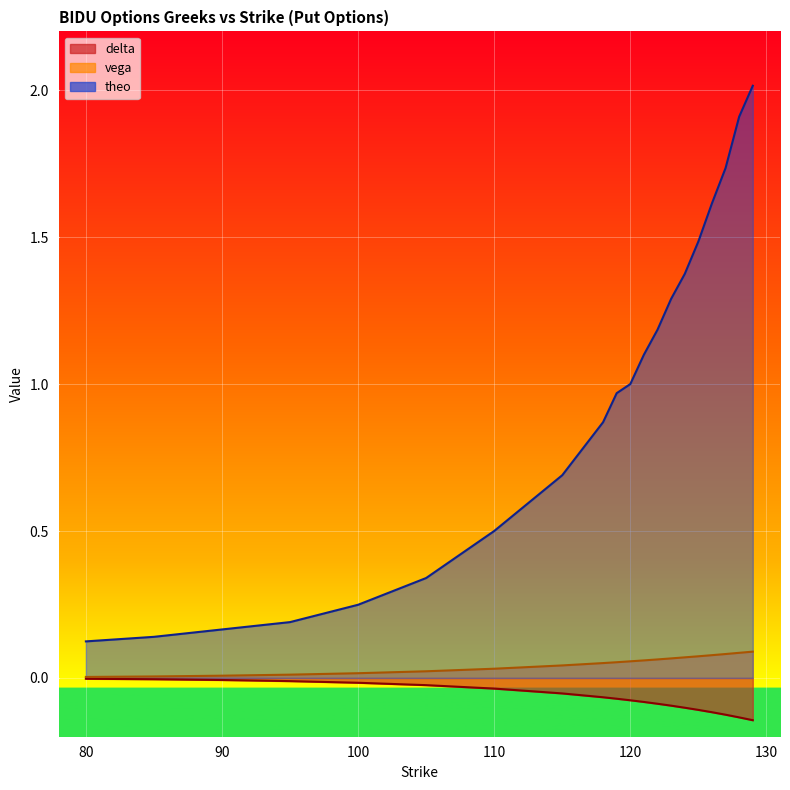

True or false: delta has more than 2 points higher than both neighbors.

False